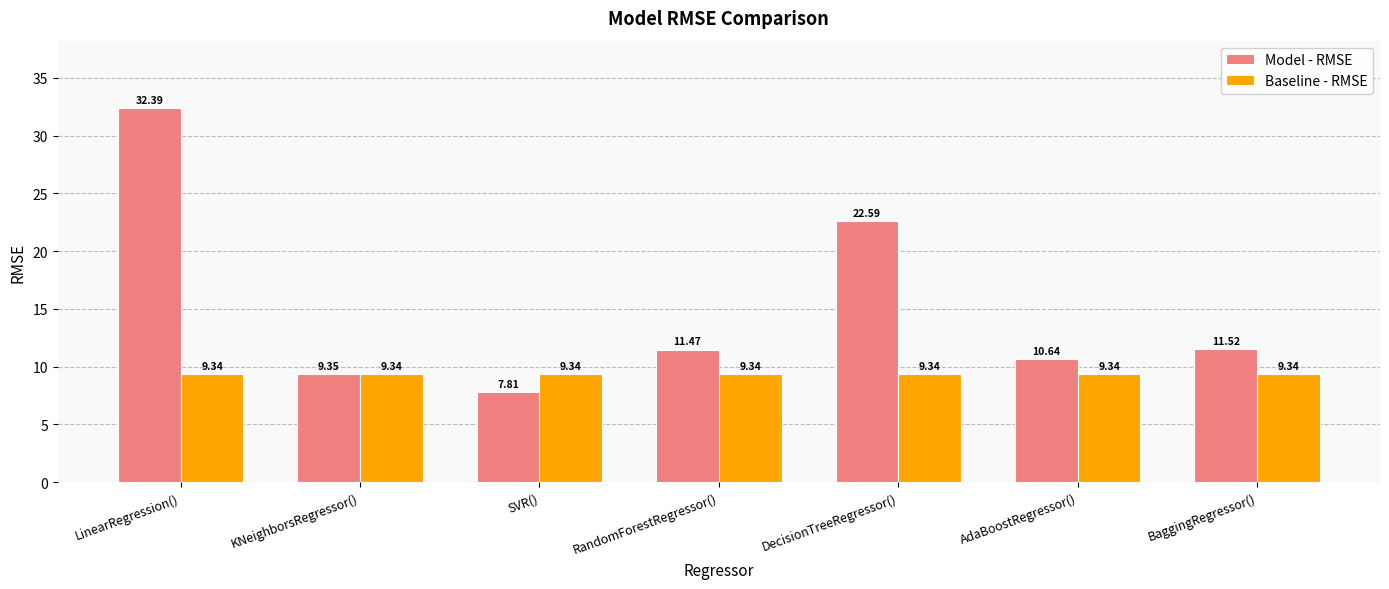

Rank the series at AdaBoostRegressor() from lowest to highest value.

Baseline - RMSE, Model - RMSE